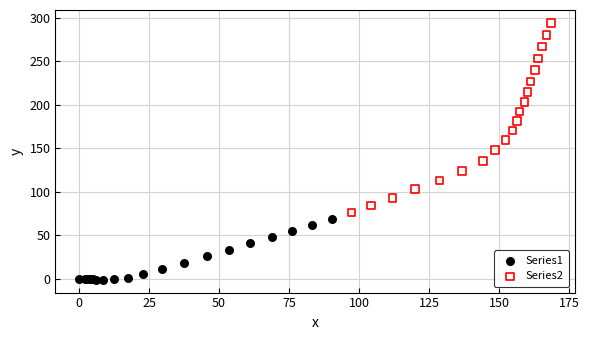

Which series contains the lowest Y value?

Series1